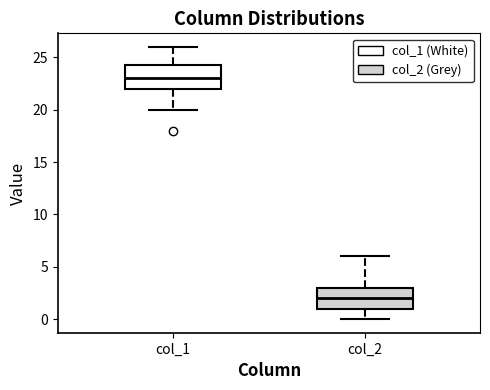

Where does the median line of the box for col_2 sit on the y-axis? The values are not printed on the chart, so give them approximately, as read against the axis.

2.0